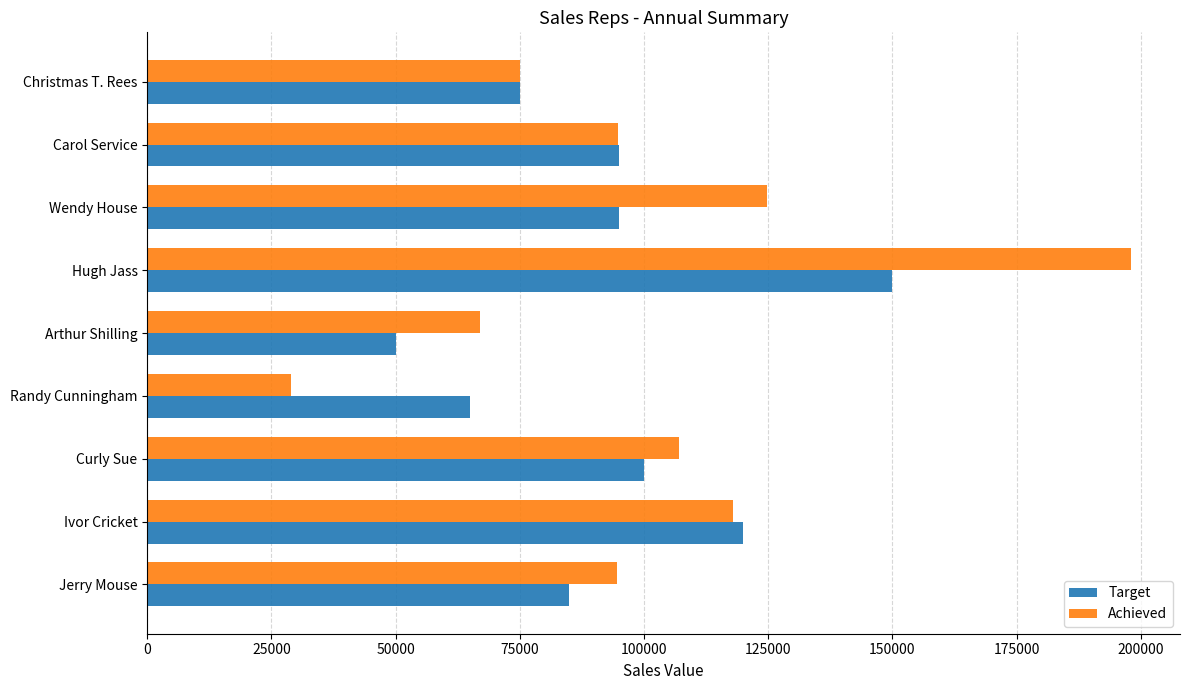

True or false: Achieved has a value of 94500 at Jerry Mouse.

True